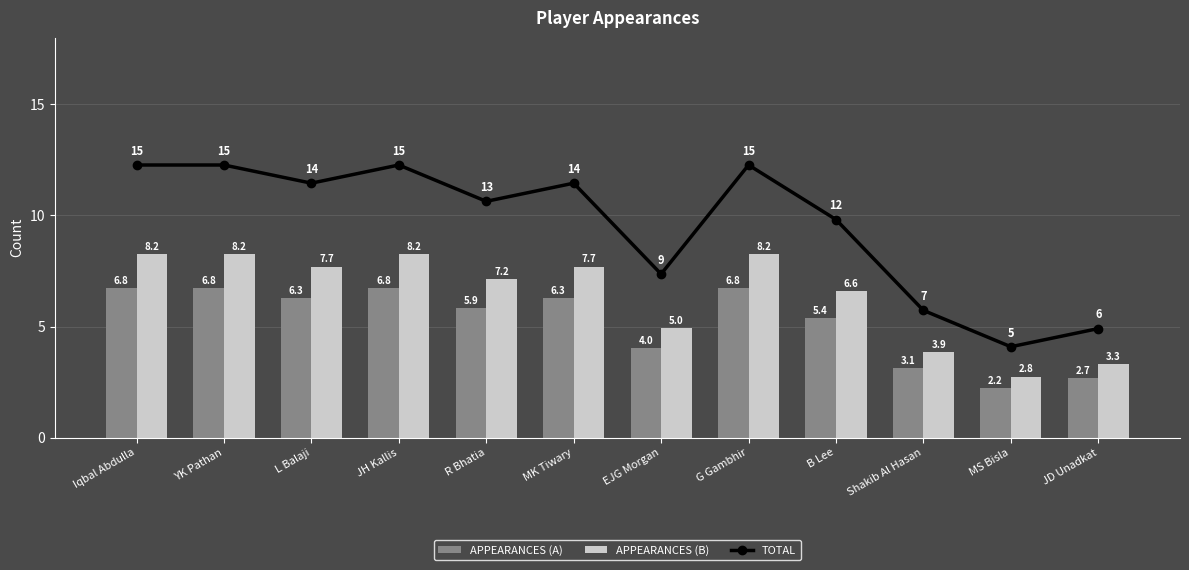

True or false: TOTAL has a value of 10.4 at Shakib Al Hasan.

False